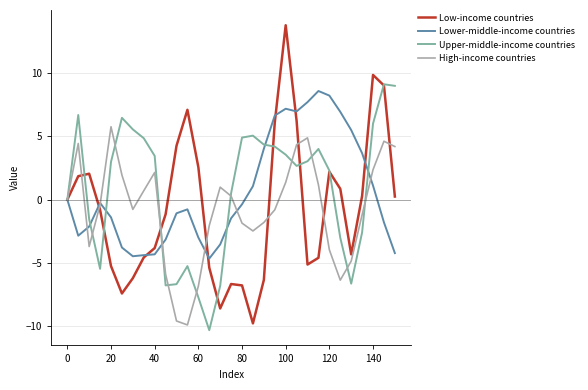

What is the minimum value shown in the chart?

-10.3